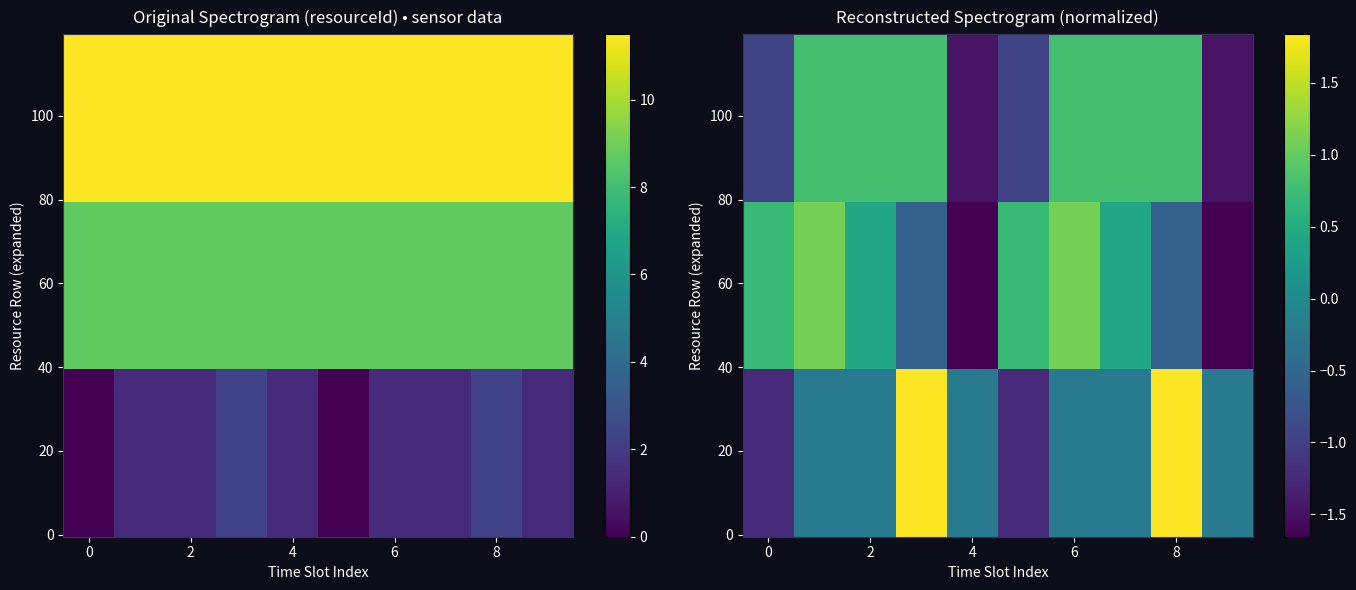

Is the value of 0.1.85 at 8 greater than the value of 0.2.85 at 7?

No